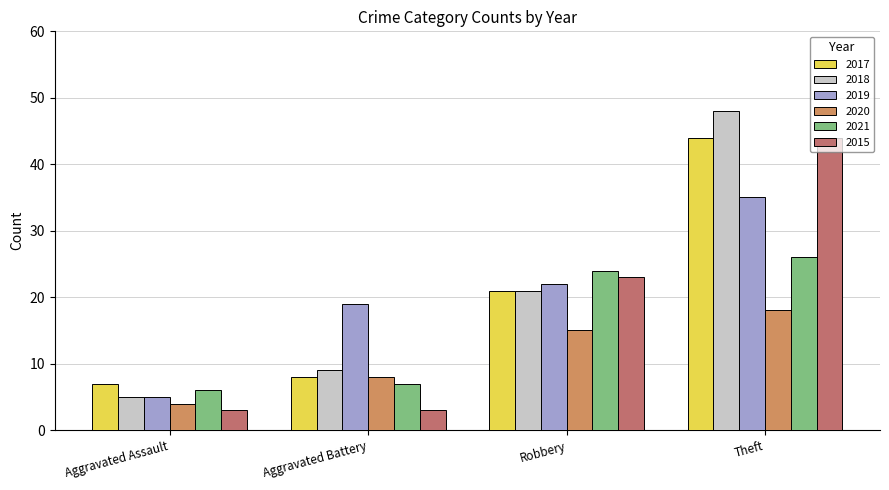

Reading left to right, transcribe all the data shown in this chart.

2017: 7	8	21	44
2018: 5	9	21	48
2019: 5	19	22	35
2020: 4	8	15	18
2021: 6	7	24	26
2015: 3	3	23	44